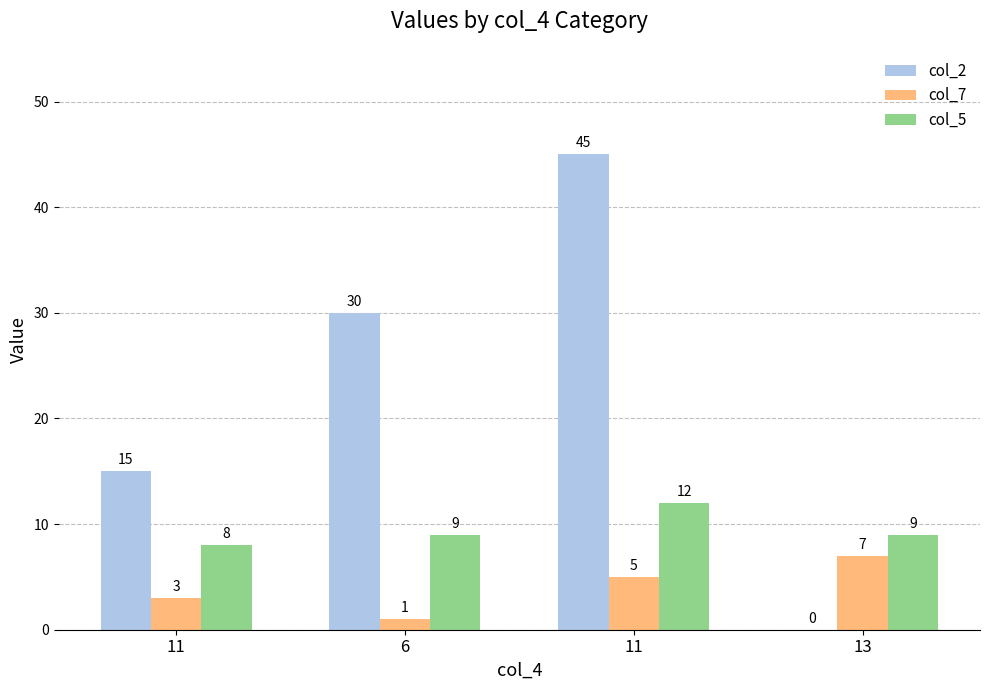

Which has a higher value, 13 or 11?

11